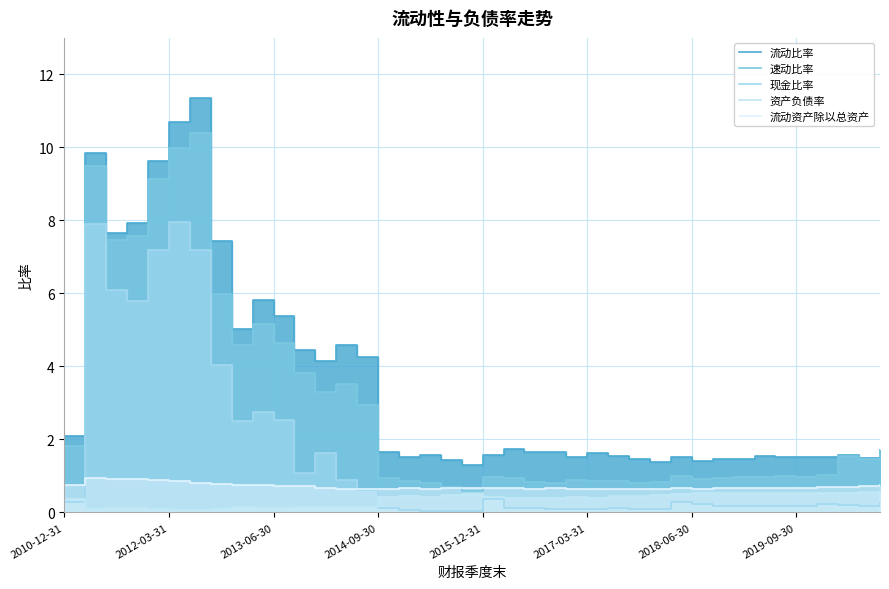

What is the sum of the 速动比率 values at 22 and 16?

1.7